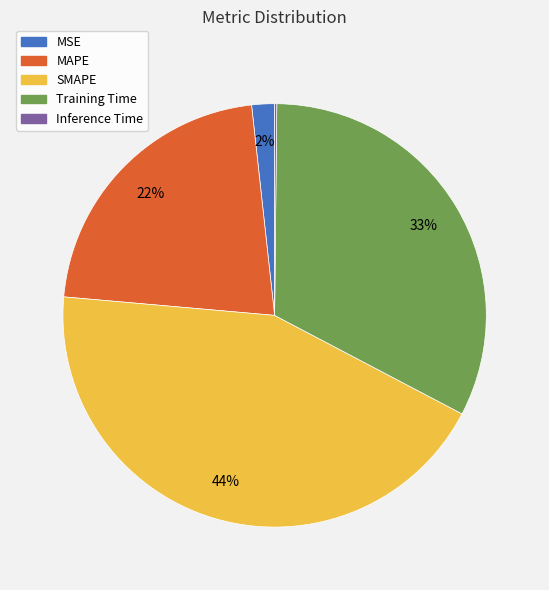

True or false: MSE accounts for 2% of the total.

True